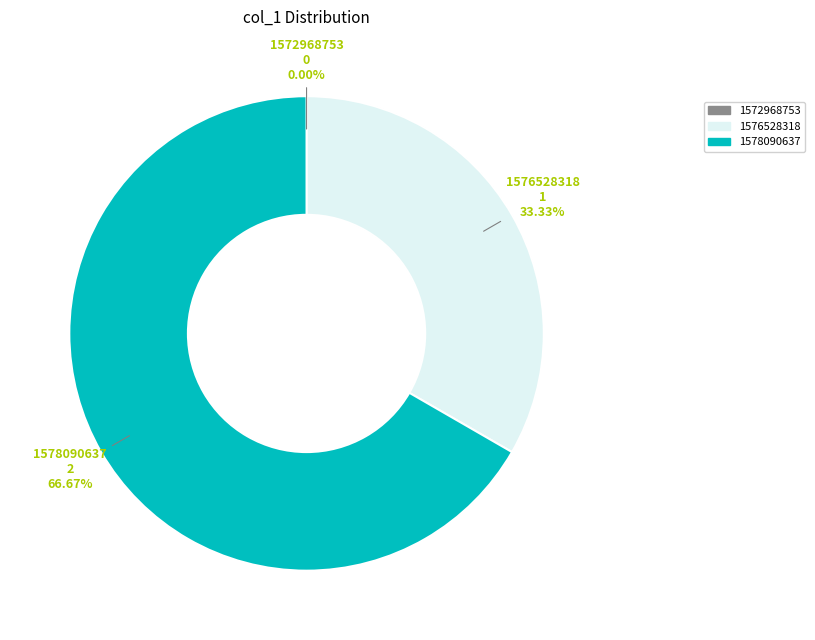

Is there a majority slice in this chart?

Yes